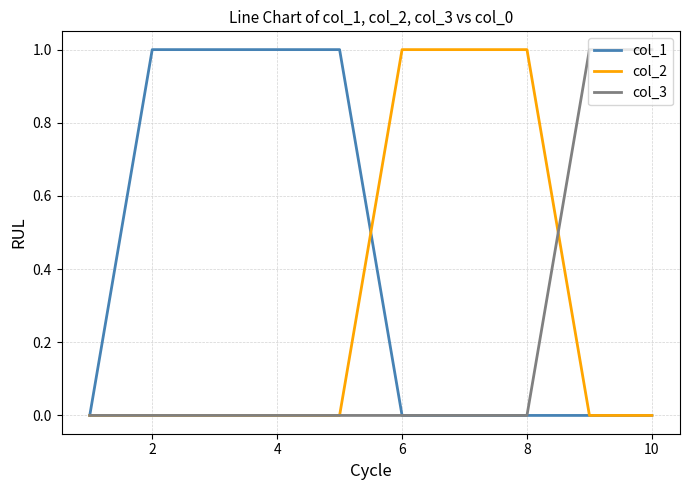

How many distinct data groups are displayed?

3